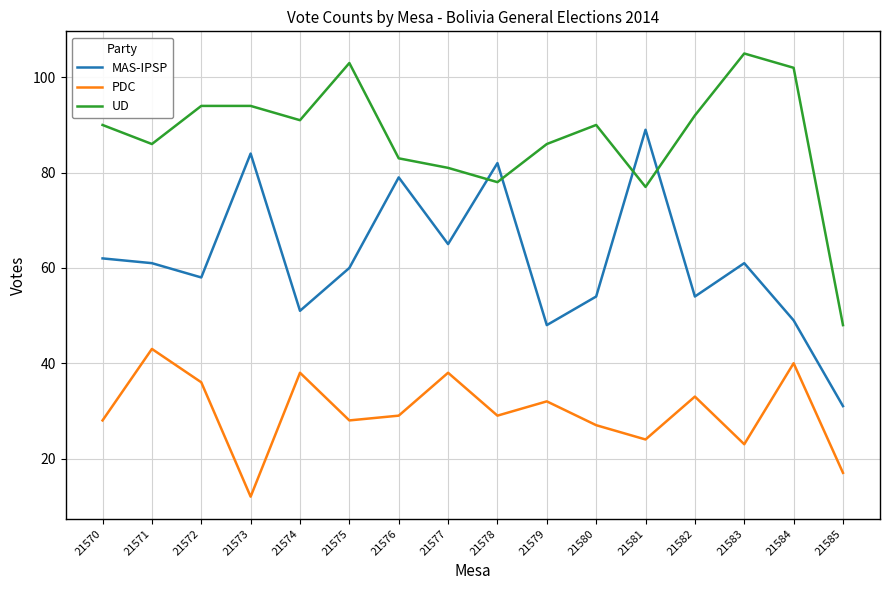

What is the total value across all series at 21585?

96